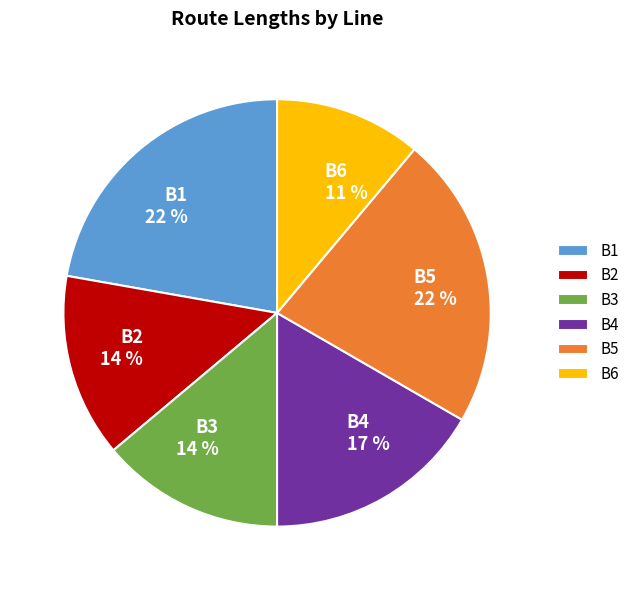

What percentage is the B3 slice, to the nearest percent?

14%